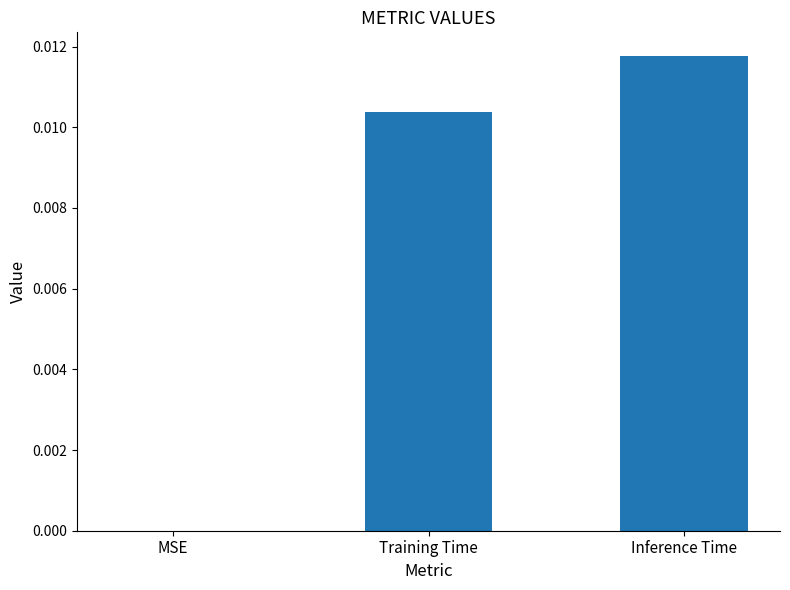

The chart shows a value of 0.0 at Inference Time. True or false?

True